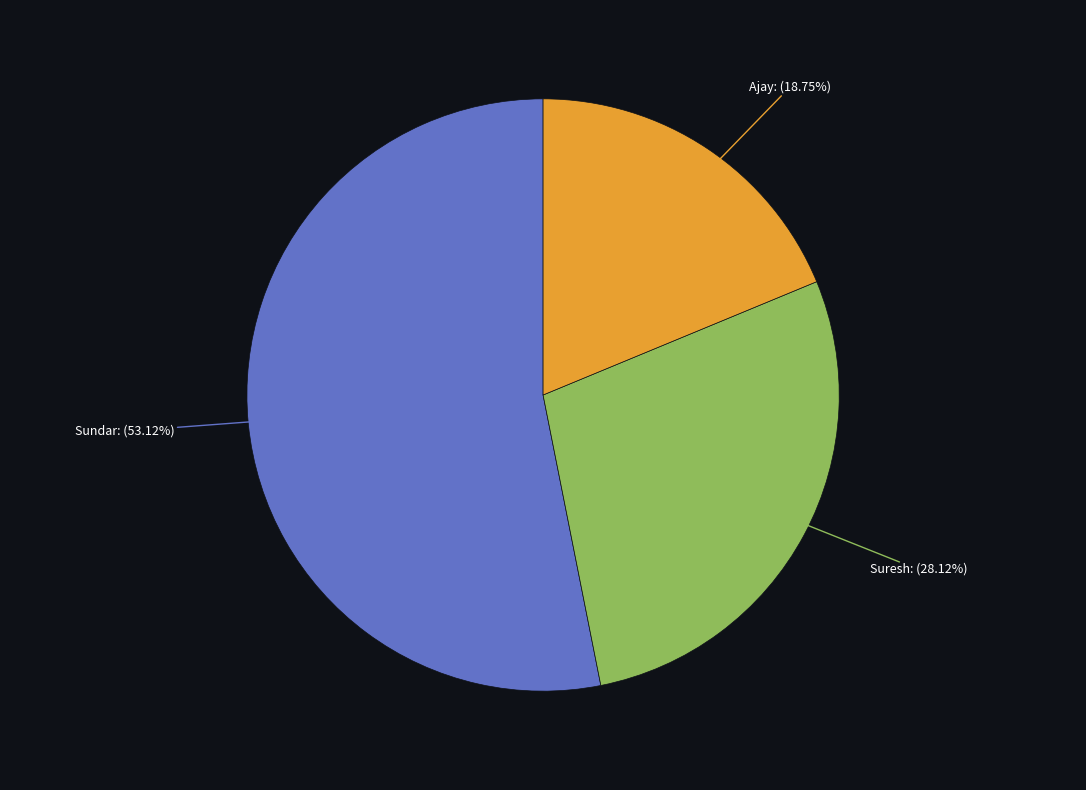

Is there any slice that represents more than half of the pie?

Yes